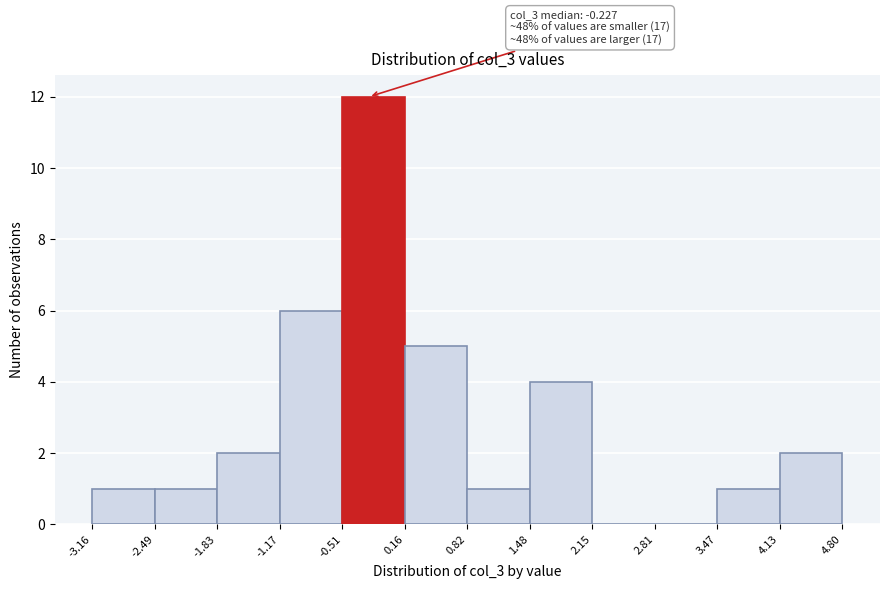

Over which range of the x-axis is the bar tallest?

-0.51 to 0.16